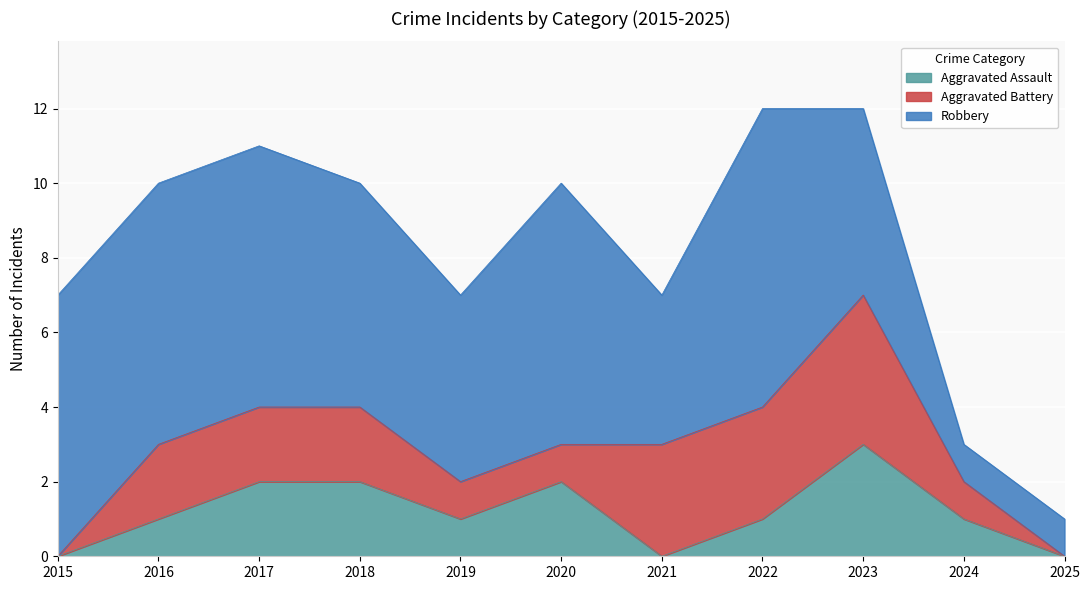

Which series has the largest total across all categories?

Robbery